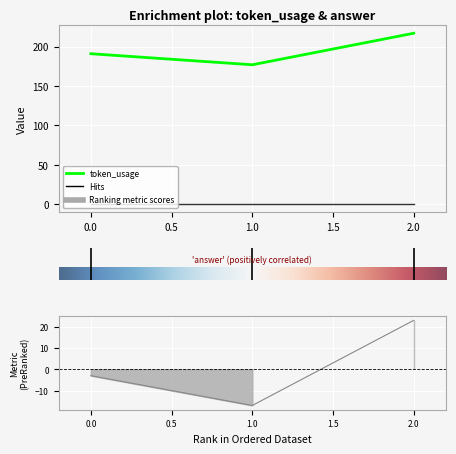

The chart shows a value of 177 at 1. True or false?

True